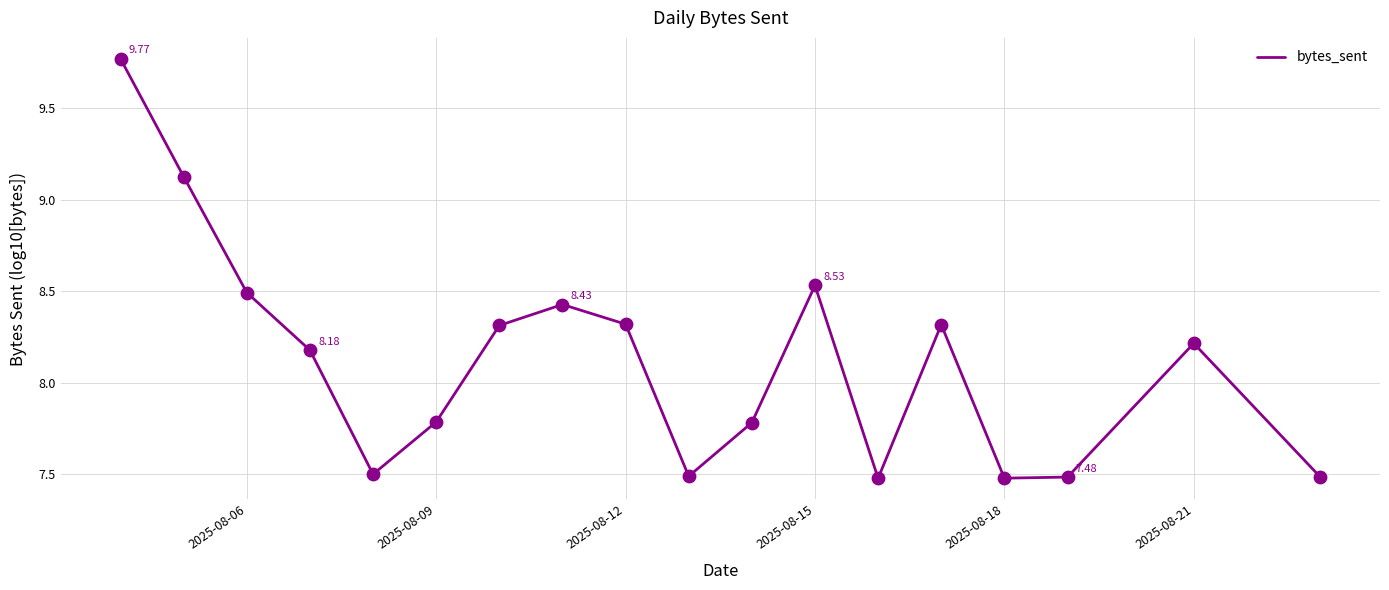

What is the difference between the maximum and minimum values?

2.3